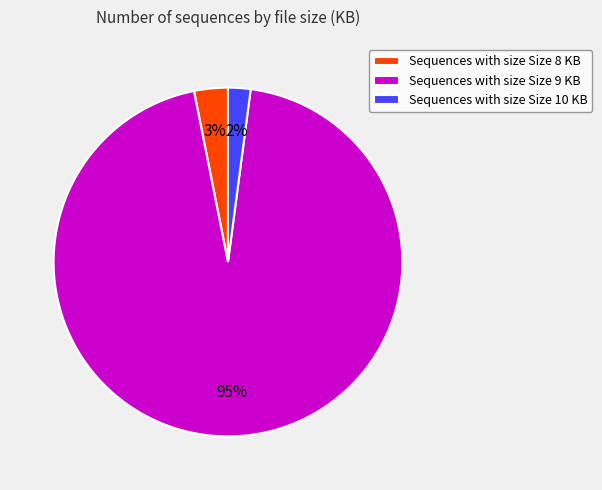

Count the number of slices in the pie.

3